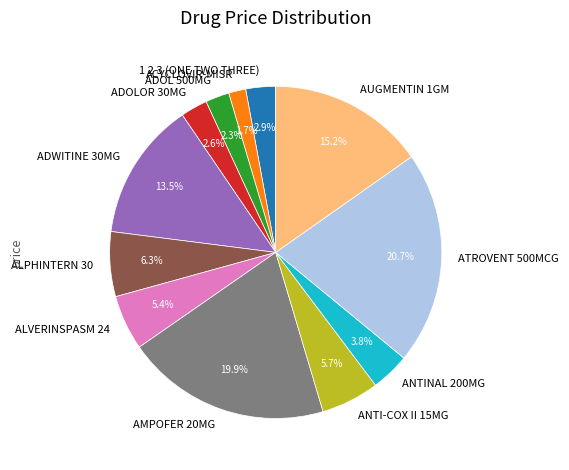

Which category has the smallest portion of the pie?

ACYCLOVIR-MISR